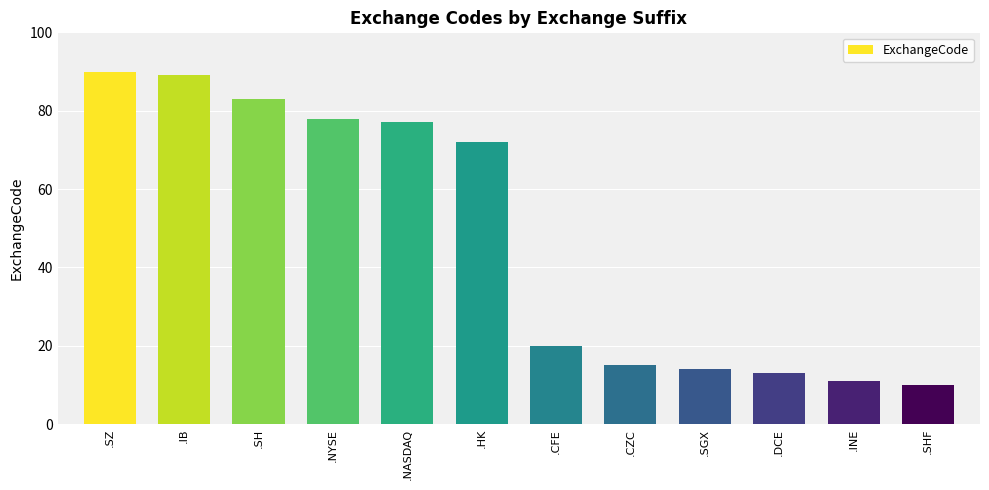

Between .DCE and .SGX, which is larger?

.SGX